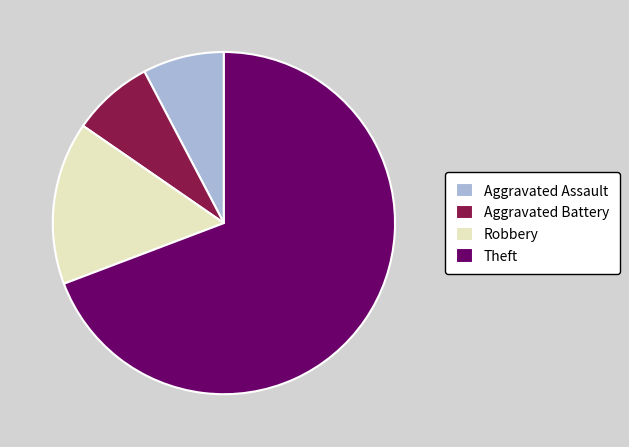

Which category has the biggest portion of the pie?

Theft